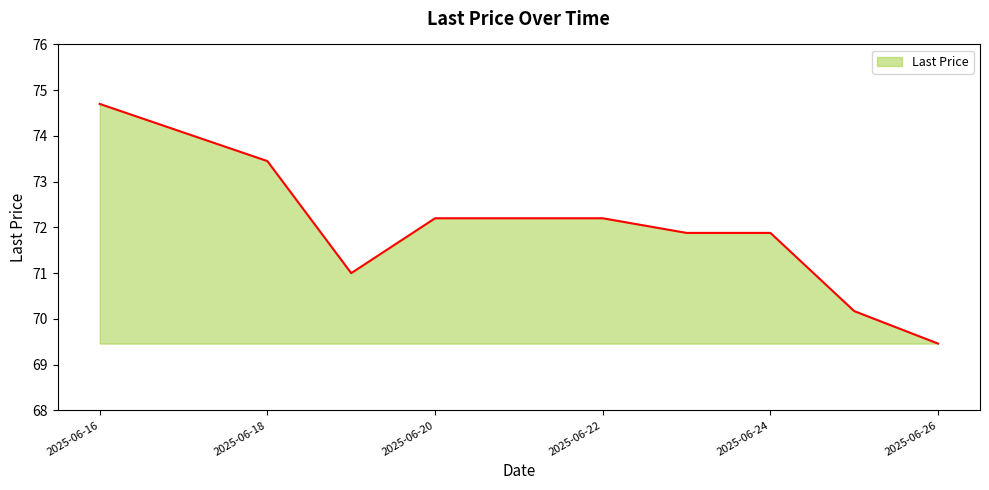

What is the difference between the maximum and minimum values?

5.2